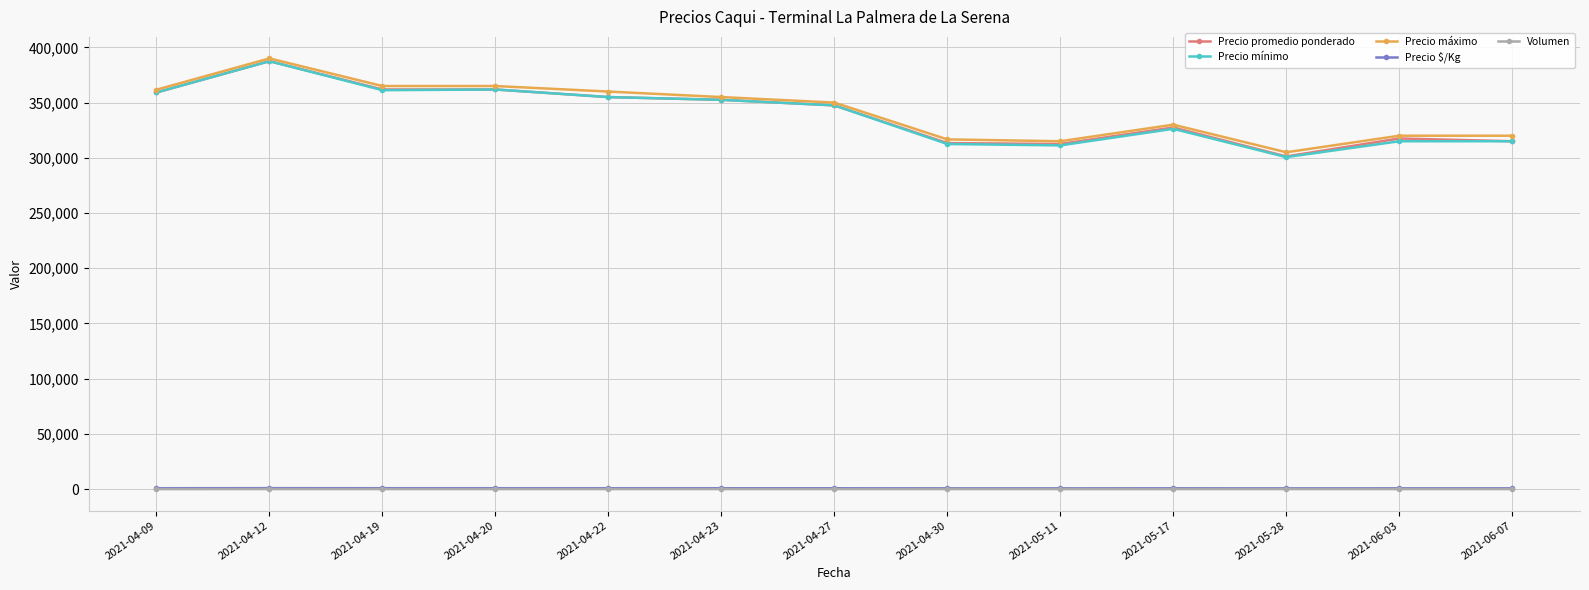

What is the smallest value displayed?

15.3